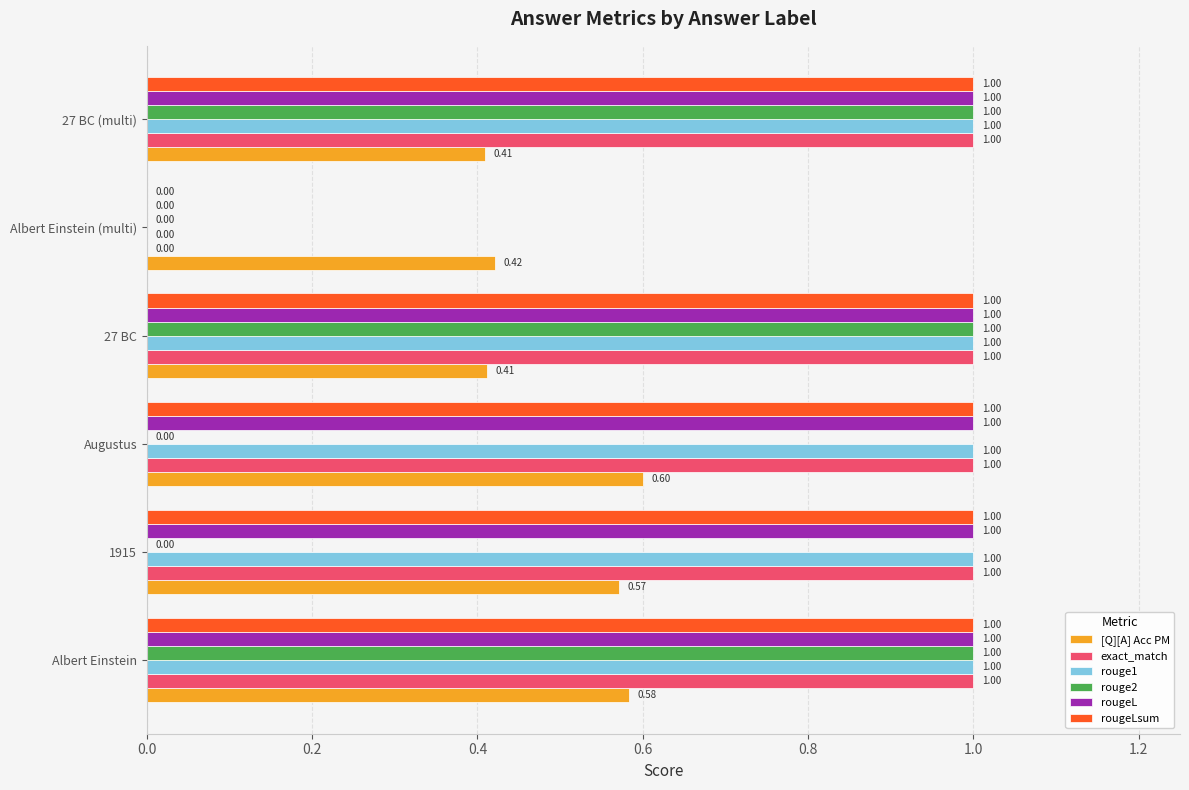

What is the sum of the rougeL values at 27 BC and Augustus?

2.0